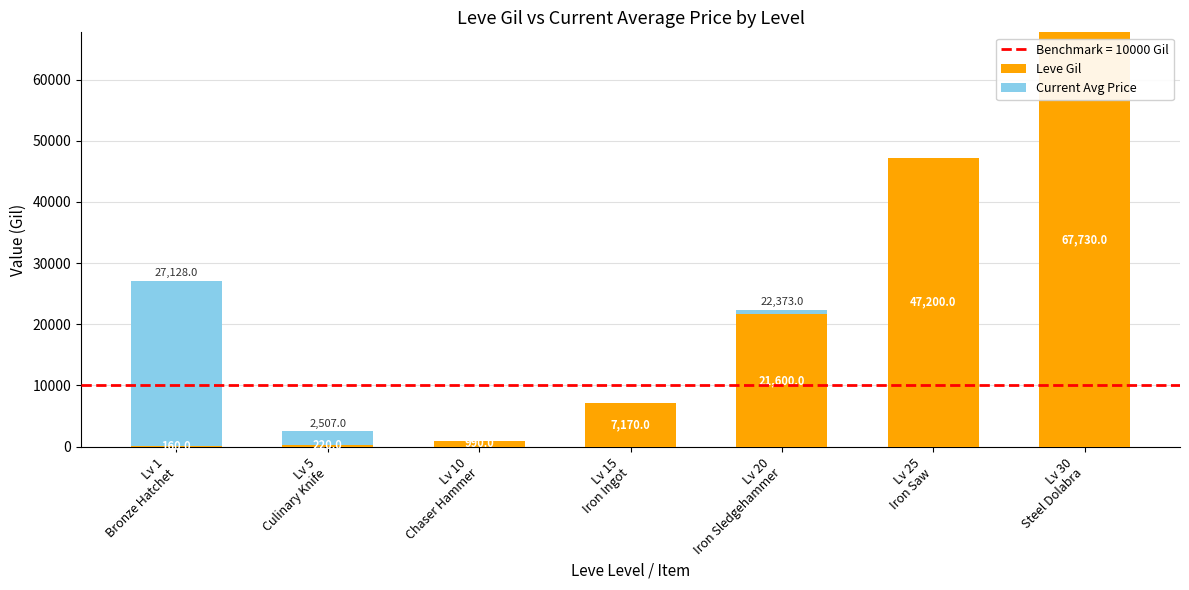

What is the maximum value for Leve Gil?

67730